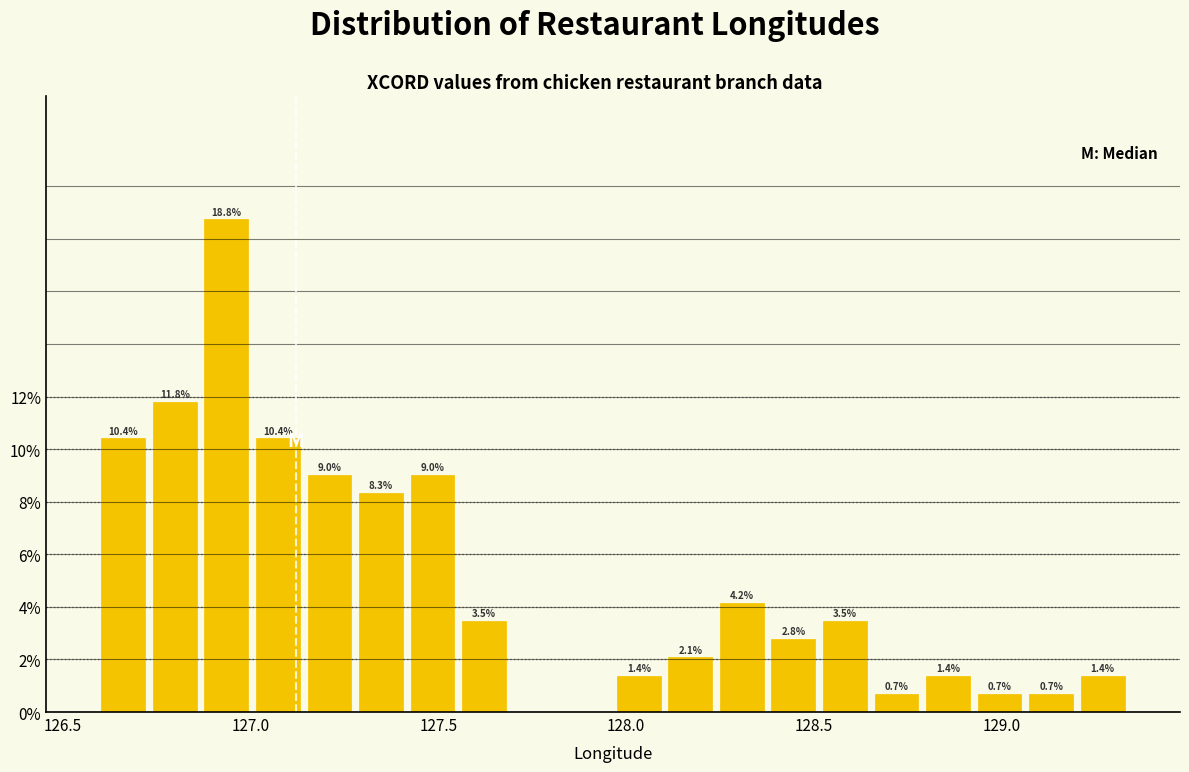

Read against the x-axis, roughly where is the centre of the tallest bar?

126.95